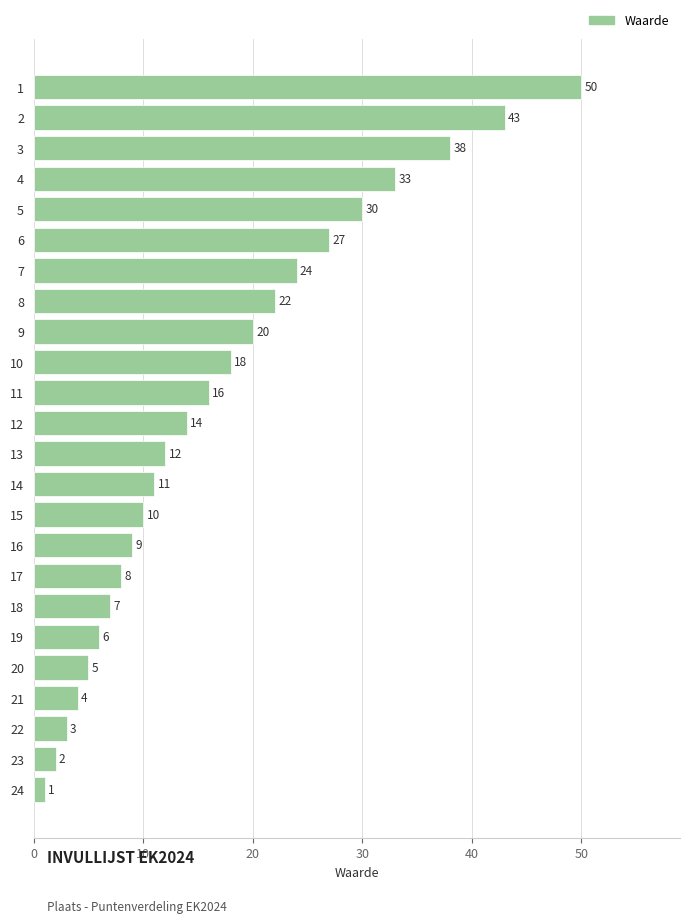

Which category has the highest value across all series?

1